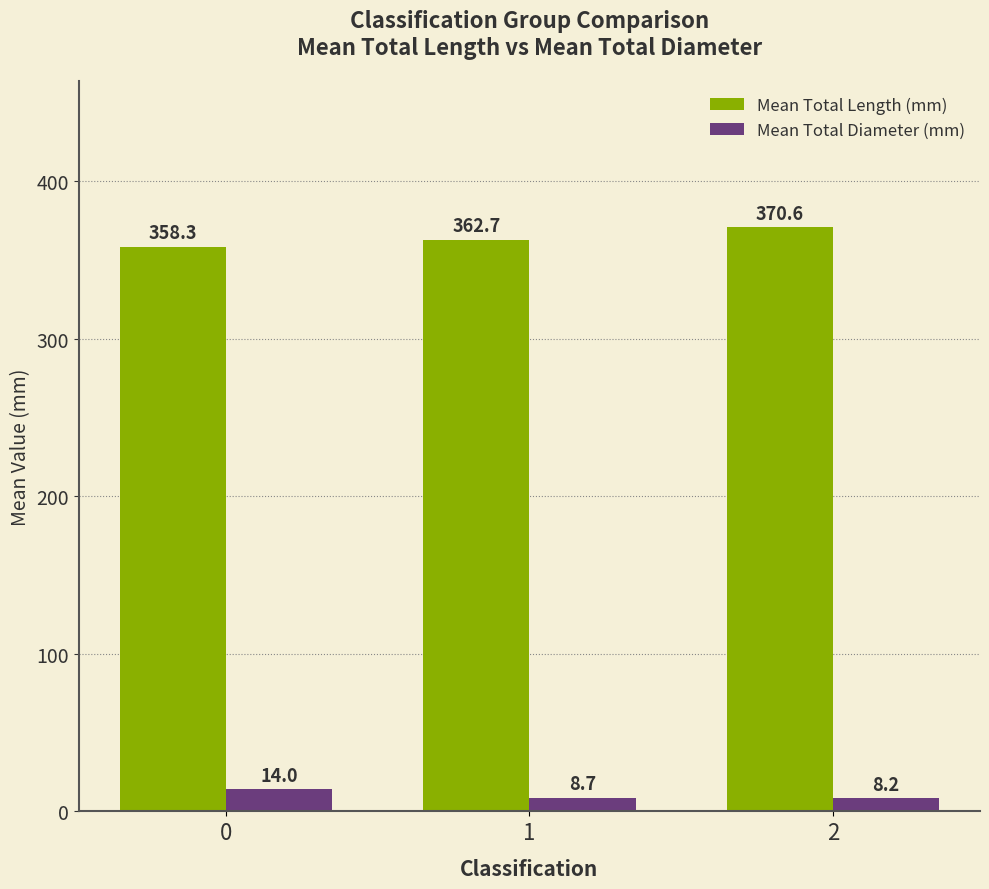

Between 0 and 2, which series saw the biggest shift?

Mean Total Length (mm)